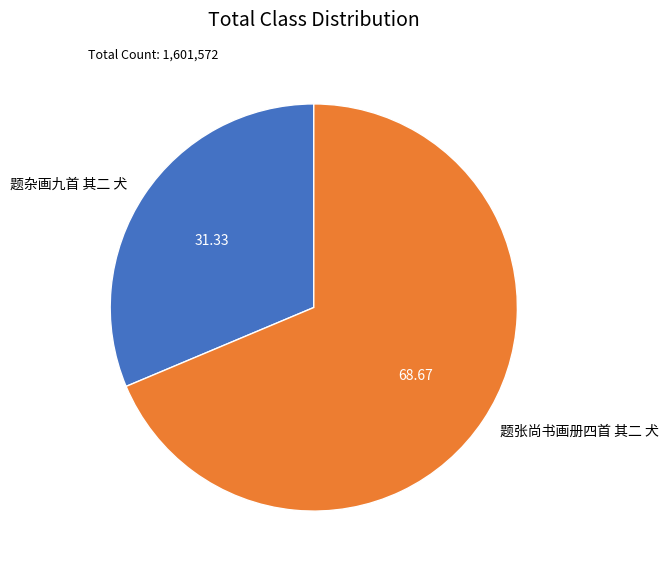

Is the sum of 题杂画九首 其二 犬 and 题张尚书画册四首 其二 犬 greater than half?

Yes